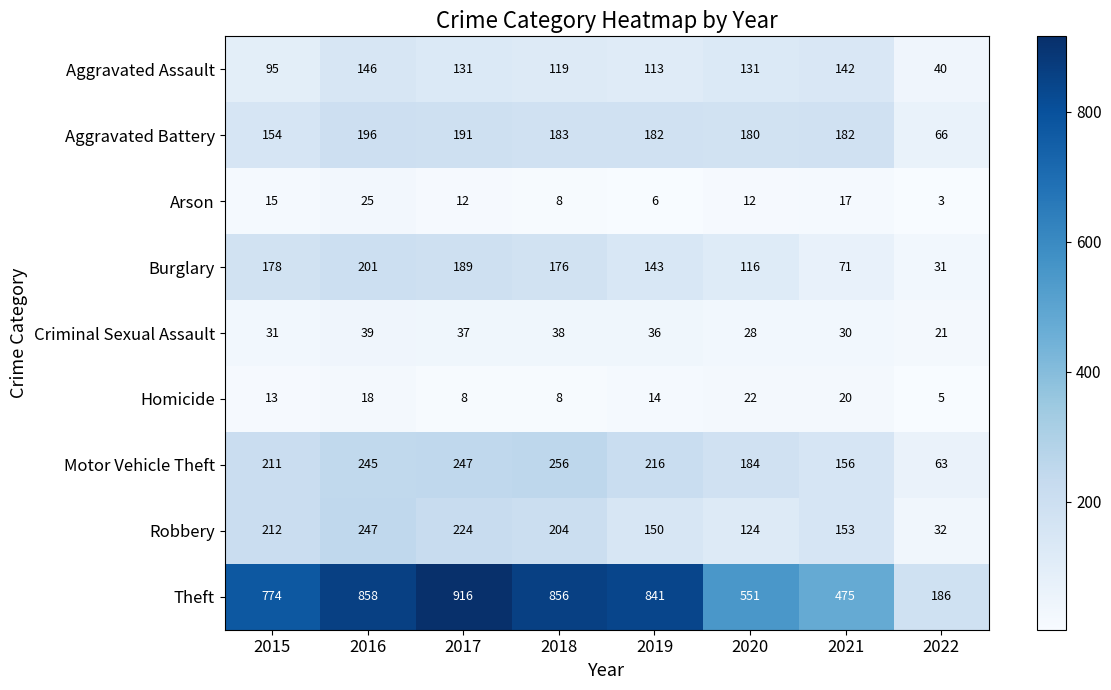

The Aggravated Battery series shows 58 at 2020. True or false?

False